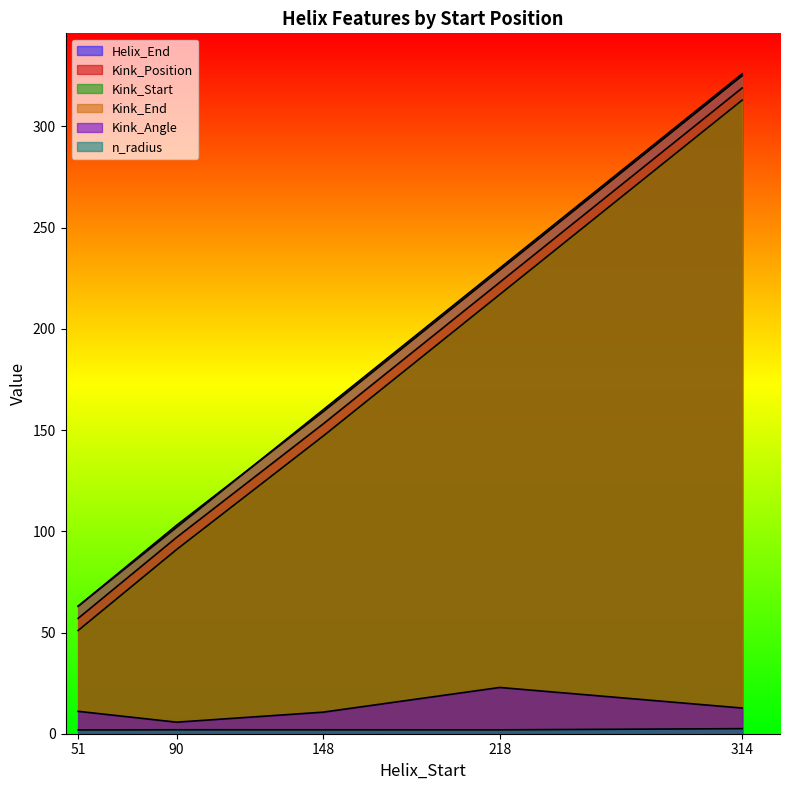

At how many categories does at least one series exceed 126?

3